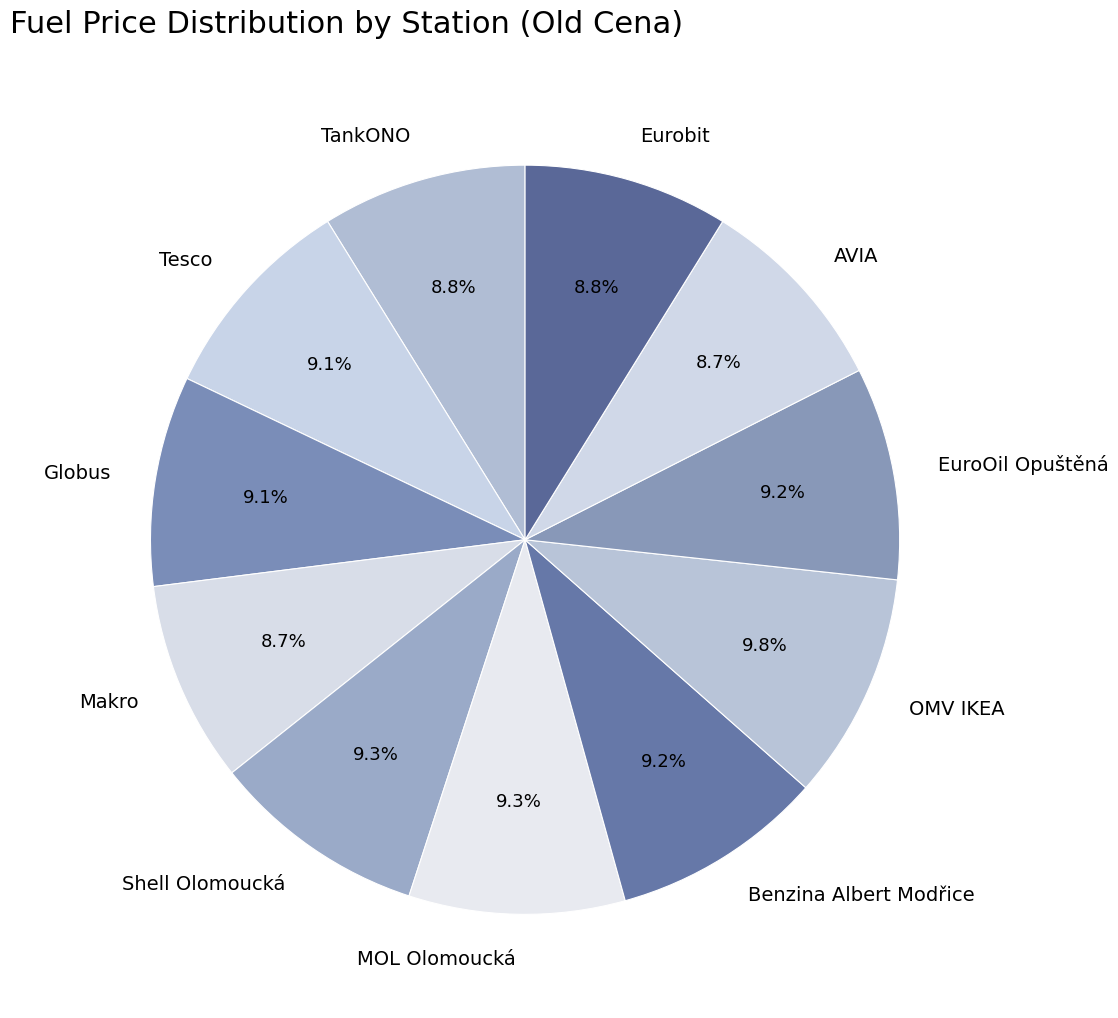

Is there any slice that represents more than half of the pie?

No